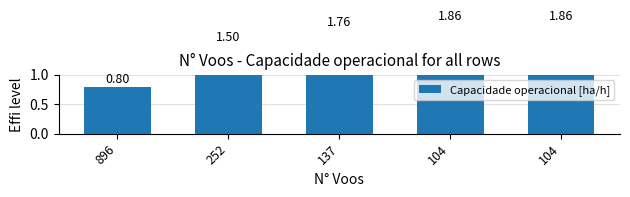

How many distinct data groups are displayed?

1